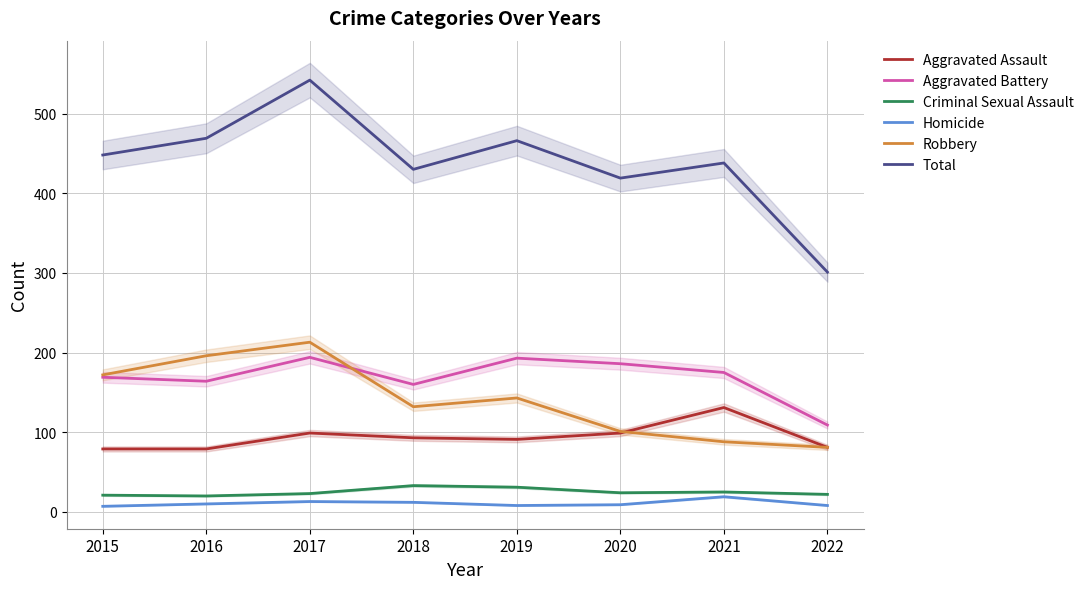

True or false: Aggravated Assault has a value of 81 at 2022.

True